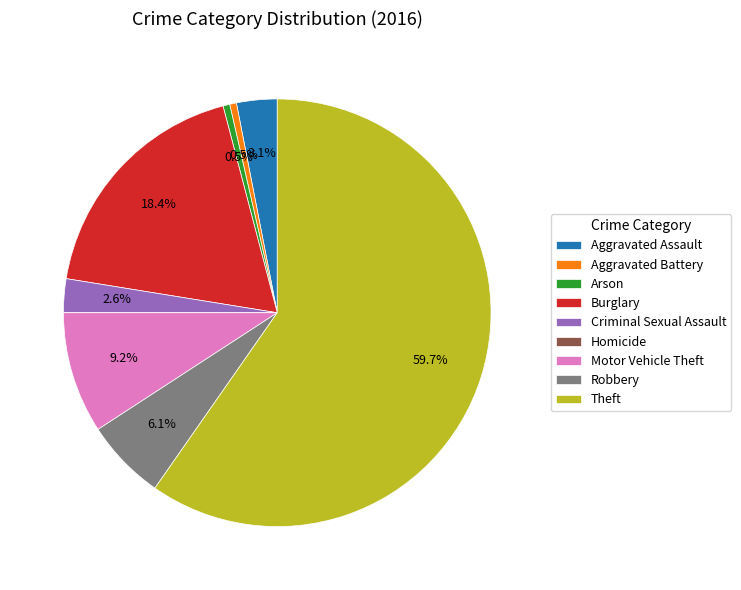

Which slice is the largest?

Theft